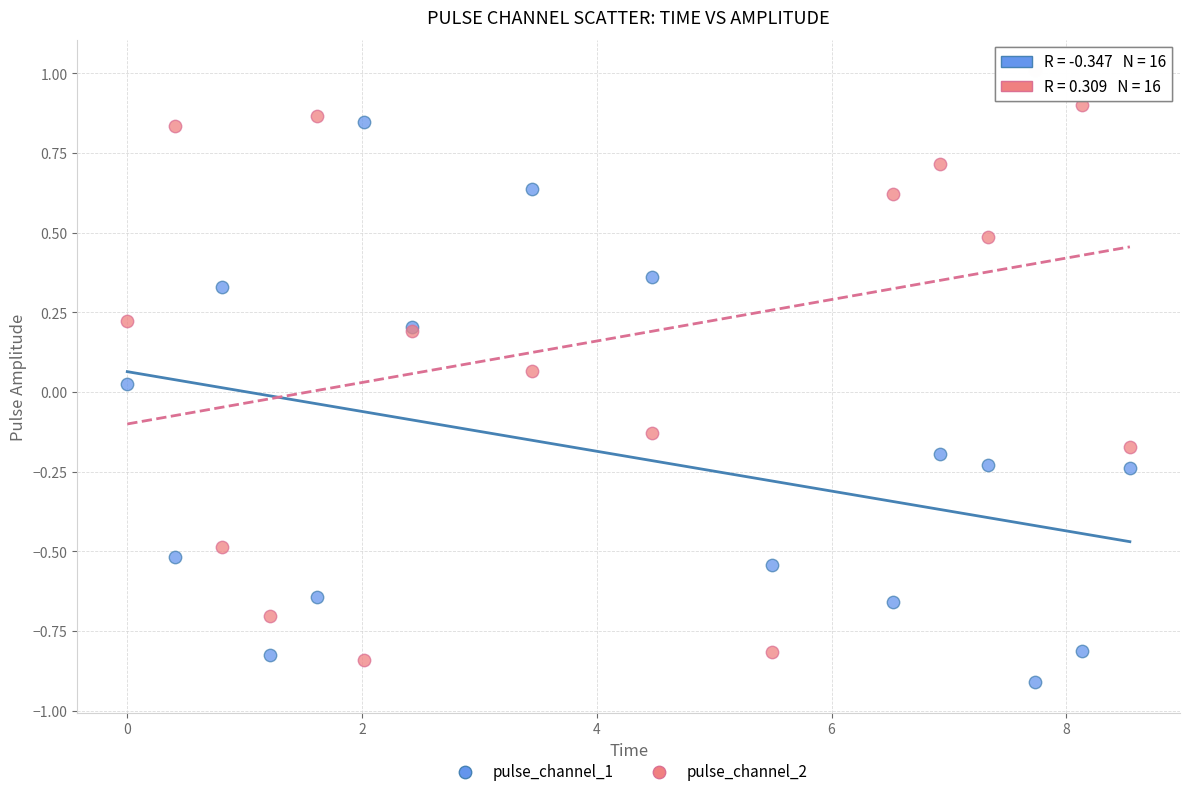

Which series reaches the maximum Y coordinate?

pulse_channel_2